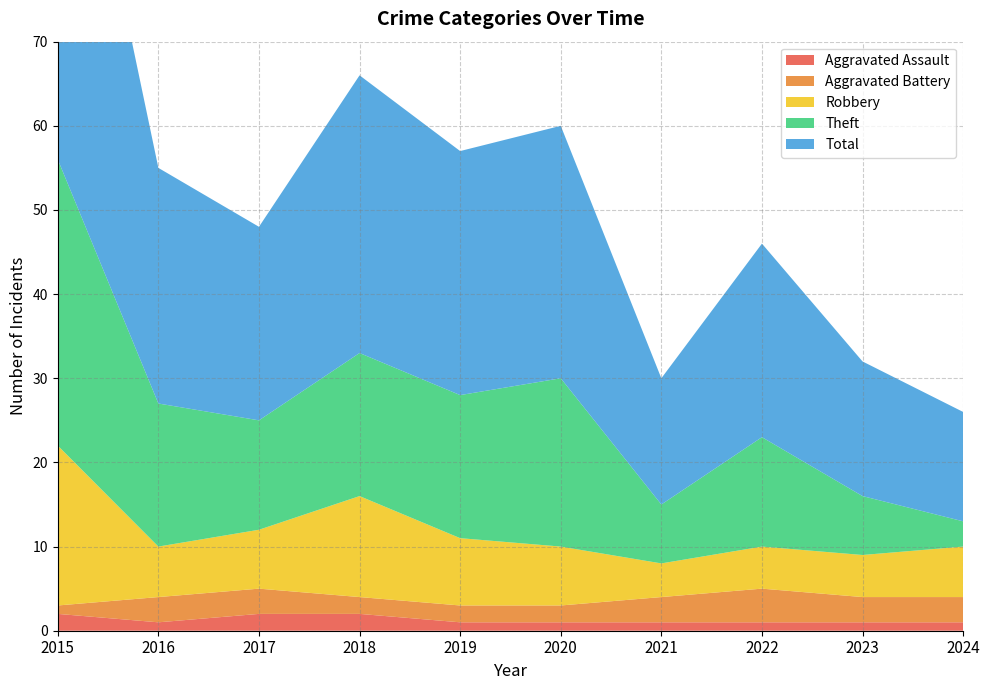

Reading left to right, list all the values displayed in this chart.

Aggravated Assault: 2015=2	2016=1	2017=2	2018=2	2019=1	2020=1	2021=1	2022=1	2023=1	2024=1
Aggravated Battery: 2015=1	2016=3	2017=3	2018=2	2019=2	2020=2	2021=3	2022=4	2023=3	2024=3
Robbery: 2015=19	2016=6	2017=7	2018=12	2019=8	2020=7	2021=4	2022=5	2023=5	2024=6
Theft: 2015=34	2016=17	2017=13	2018=17	2019=17	2020=20	2021=7	2022=13	2023=7	2024=3
Total: 2015=56	2016=28	2017=23	2018=33	2019=29	2020=30	2021=15	2022=23	2023=16	2024=13